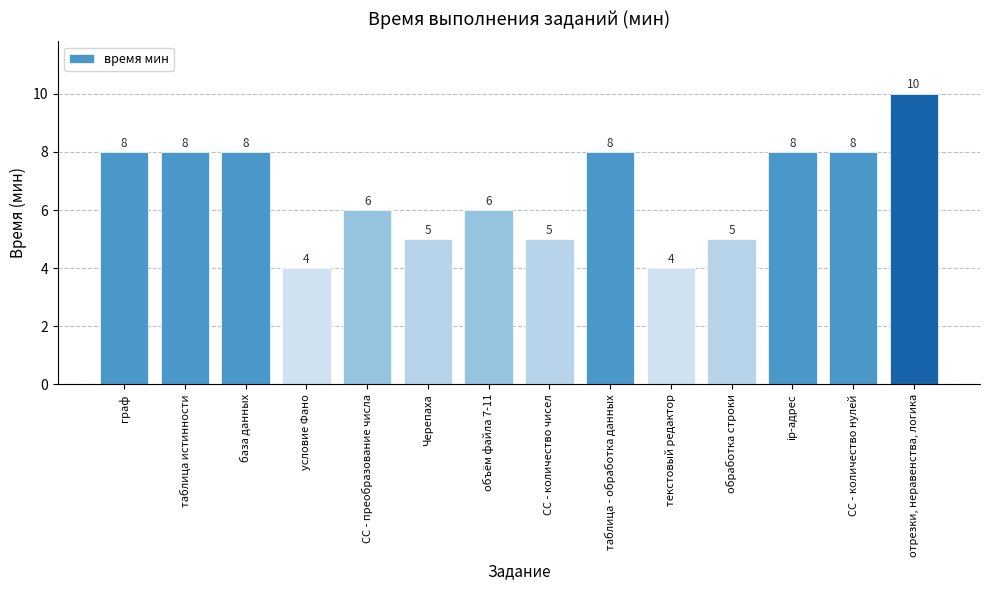

Does the chart contain any negative values?

No